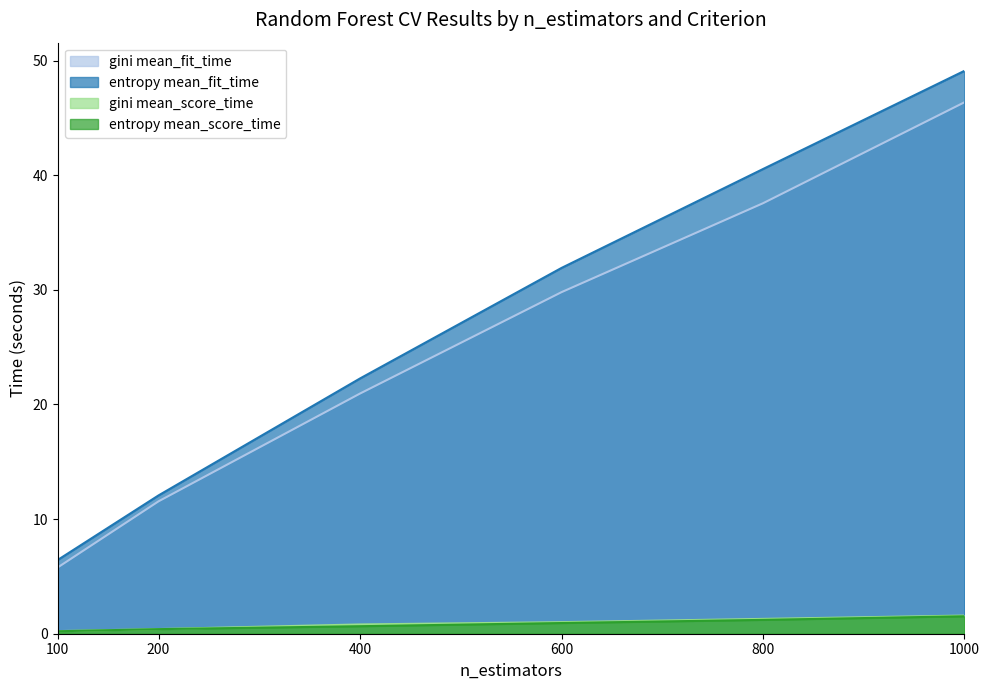

List the series in order of their peak value, lowest first.

entropy mean_score_time, gini mean_score_time, gini mean_fit_time, entropy mean_fit_time